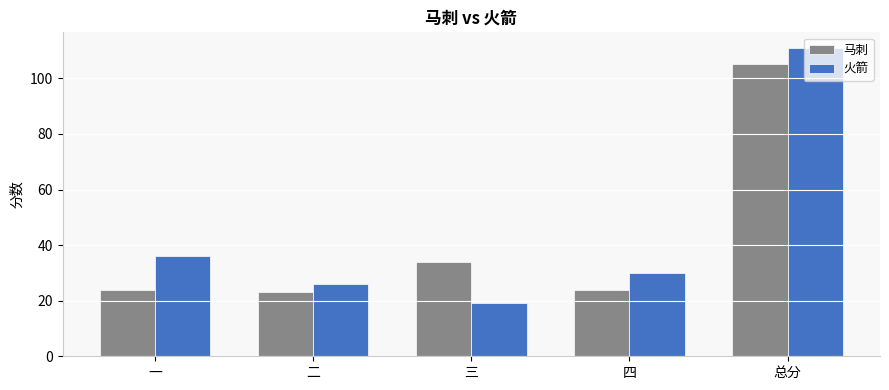

What is the value of the 马刺 bar at the 2nd from the left?

23